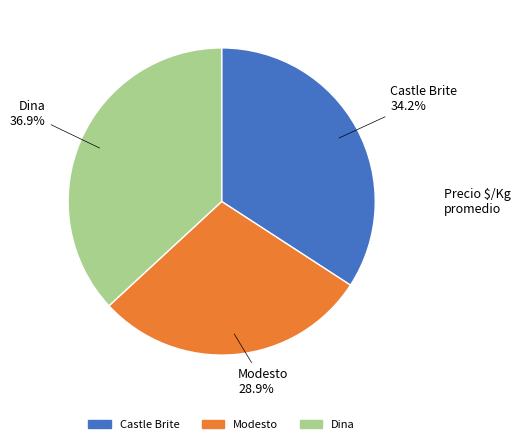

How many segments does this pie chart have?

3